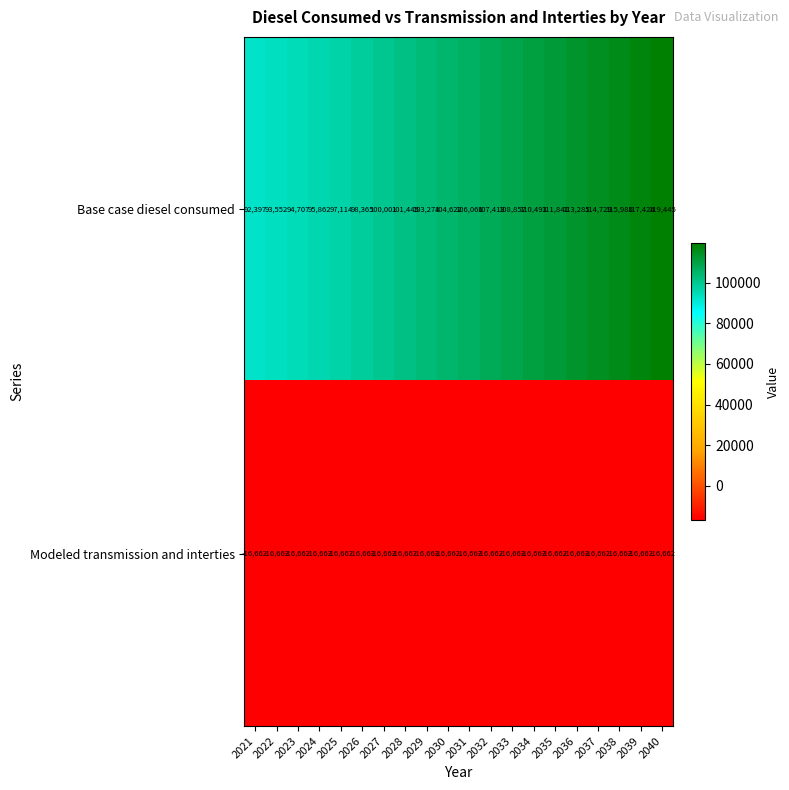

At which label is Modeled transmission and interties closest to -16662?

2021